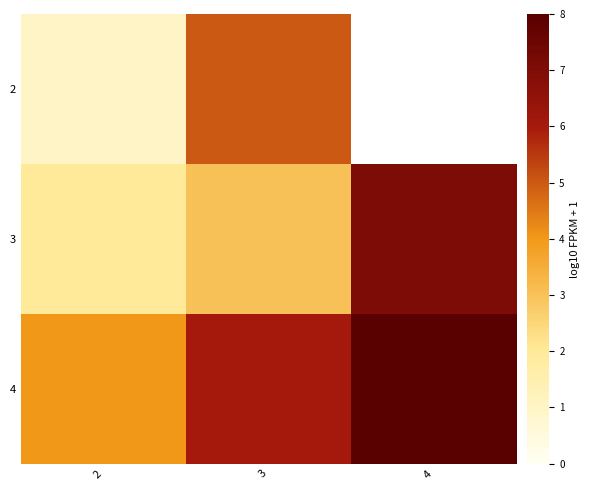

Is it true that 4 equals 4.0 at 2?

True